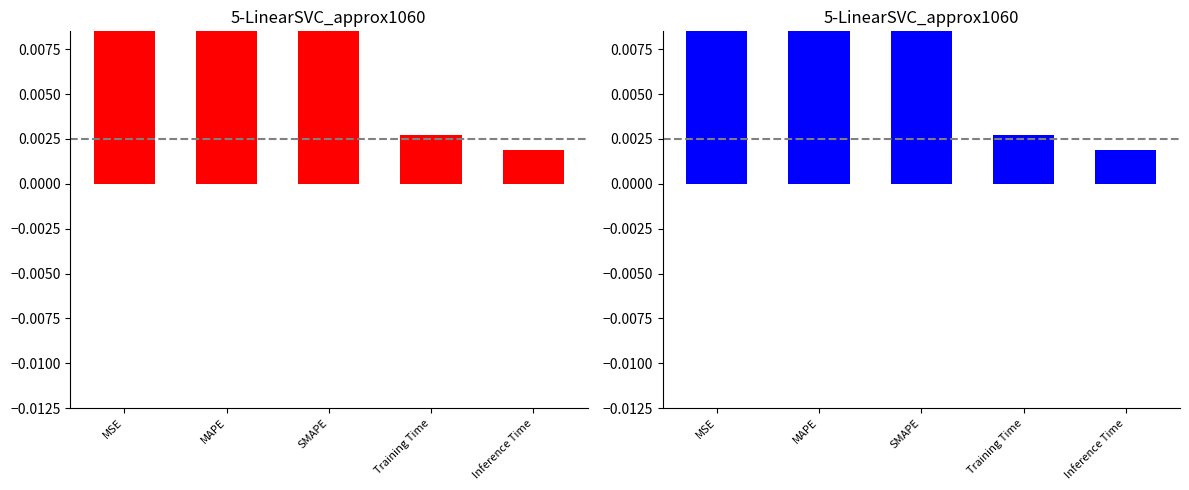

Reading right to left, what are all the values shown in this chart?

Inference Time=0.0	Training Time=0.0	SMAPE=165.5	MAPE=960.4	MSE=0.4